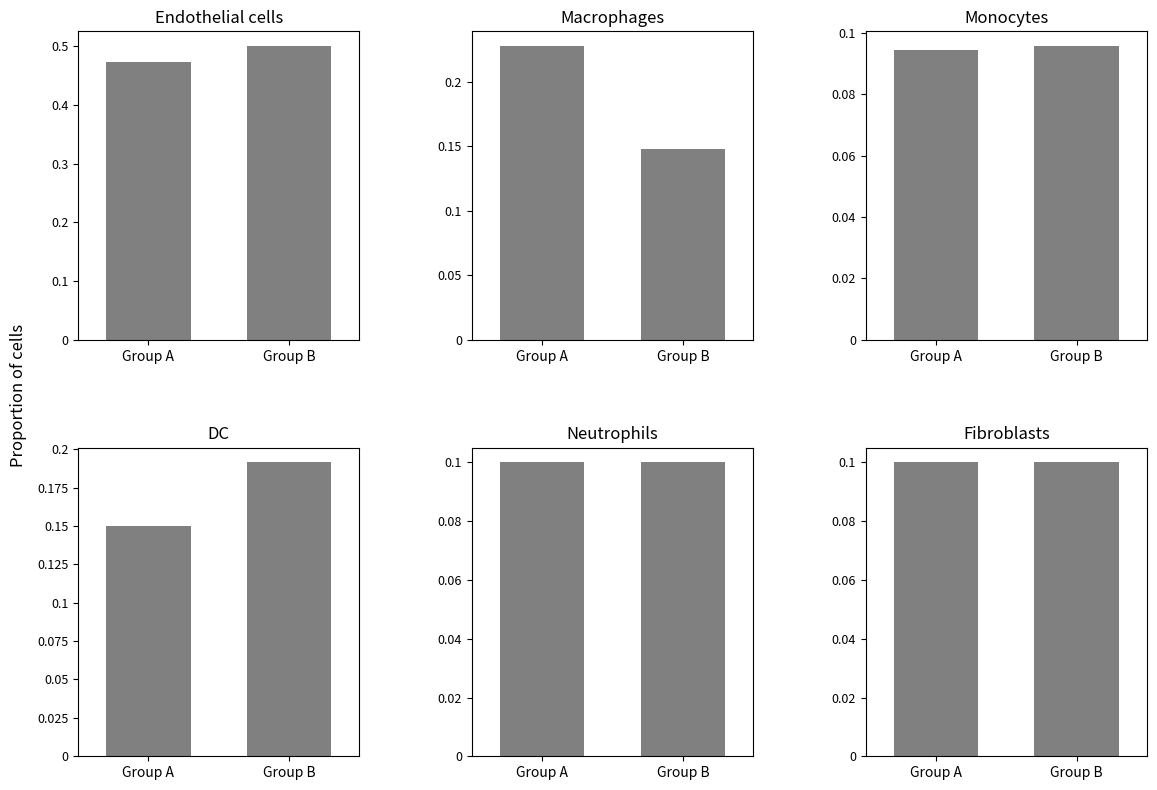

Which category has the lowest value in the col_3 series?

Group A